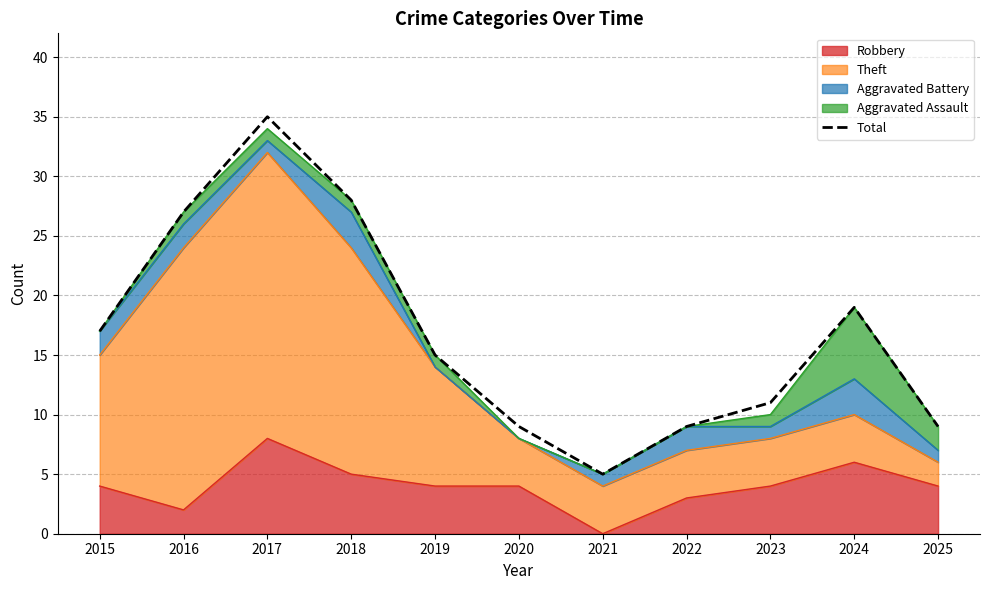

At which label is the value closest to 20?

2024